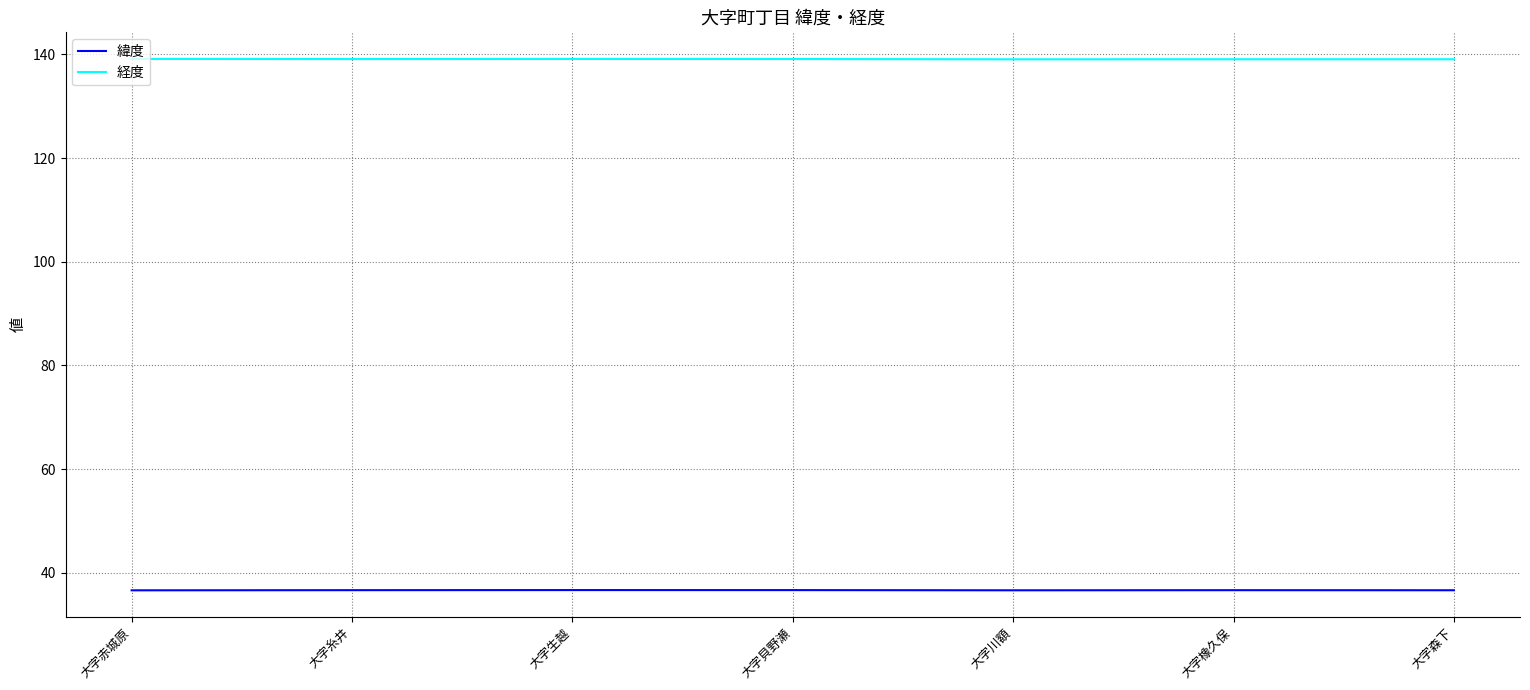

What position from the right is 大字川額?

3